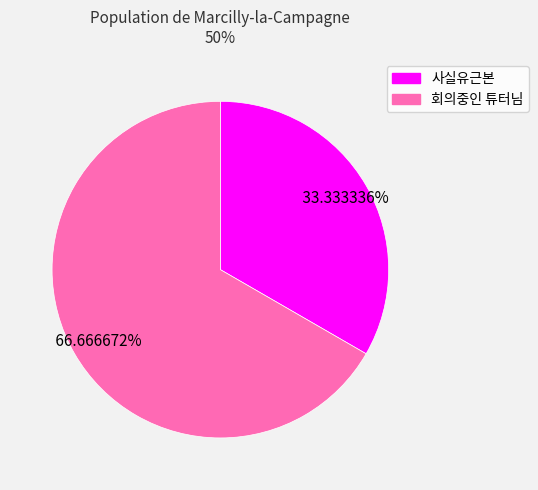

To the nearest percent, what is the combined percentage of 사실유근본 and 회의중인 튜터님?

100%